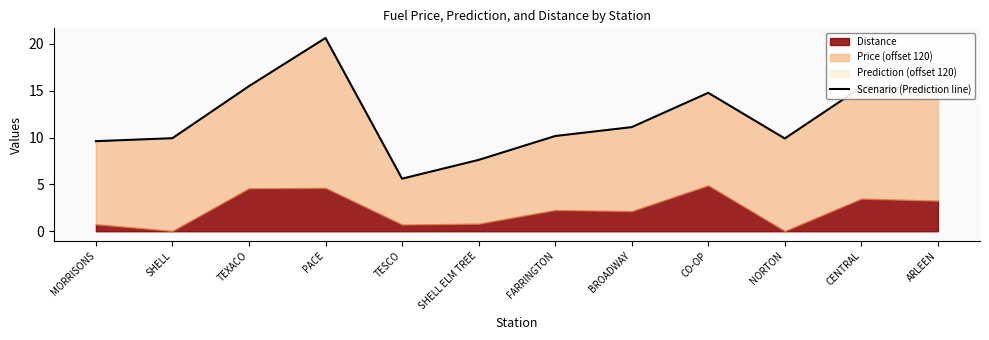

Which category has the highest value across all series?

PACE